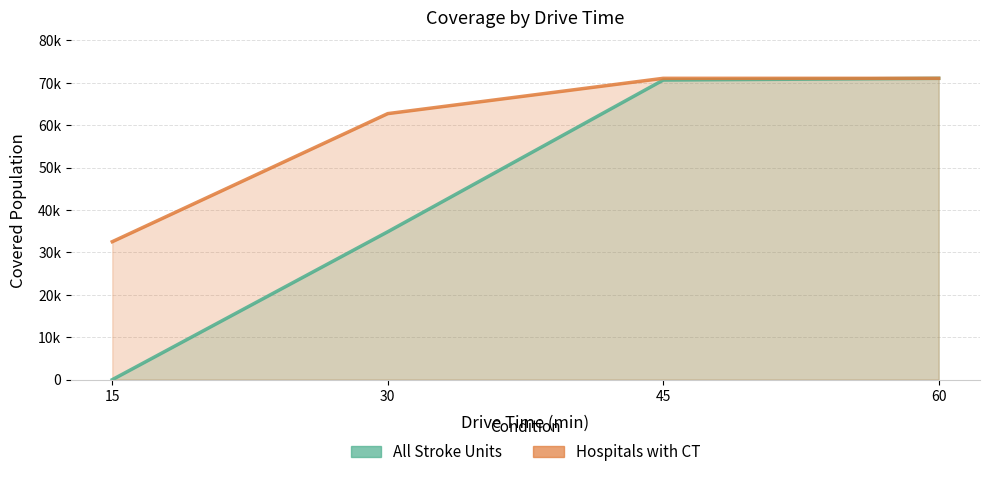

True or false: All Stroke Units (line) has more than 1 interior local peaks.

False